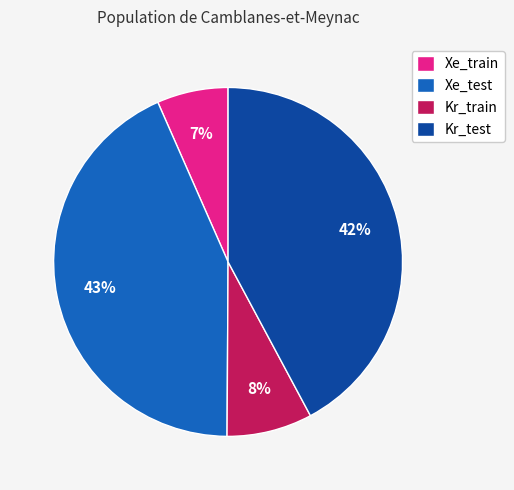

Which category has the biggest portion of the pie?

Xe_test